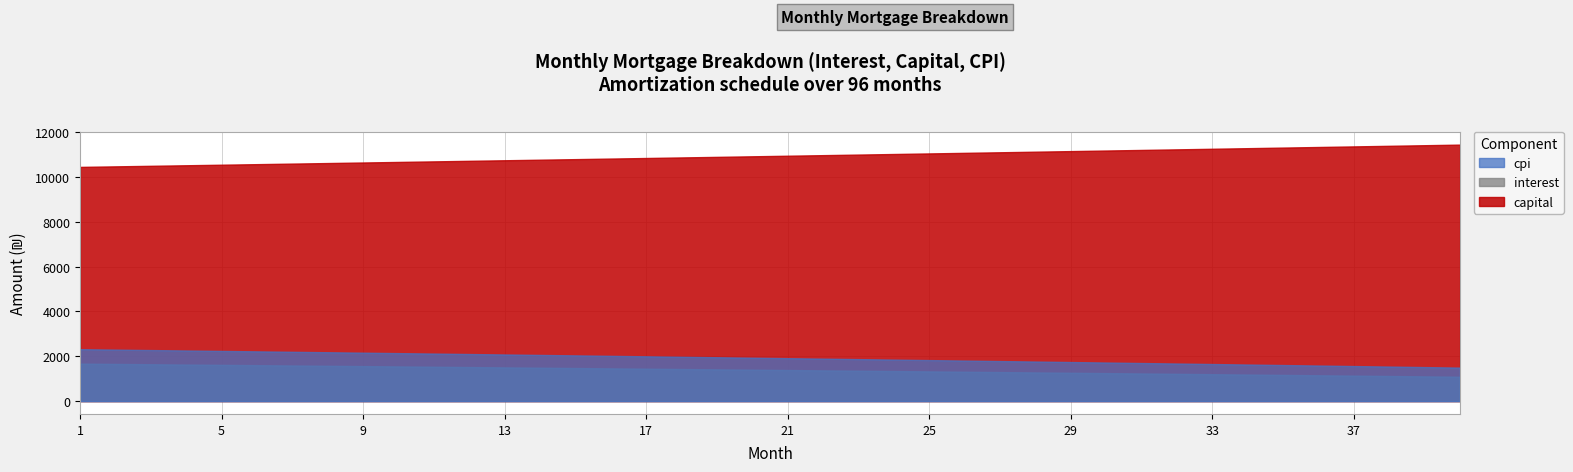

At which category is the sum across all series the highest?

1